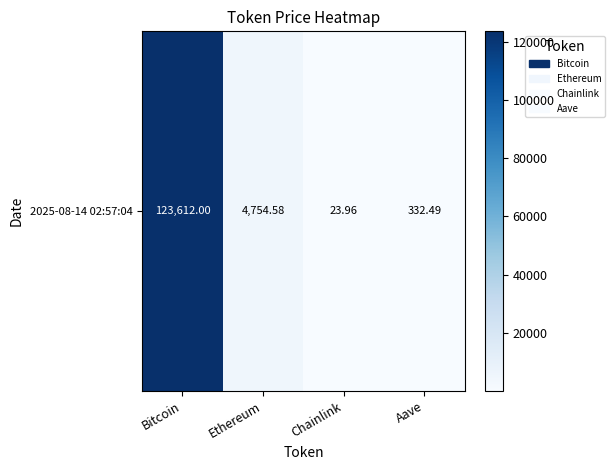

Which has a higher value, Ethereum or Bitcoin?

Bitcoin